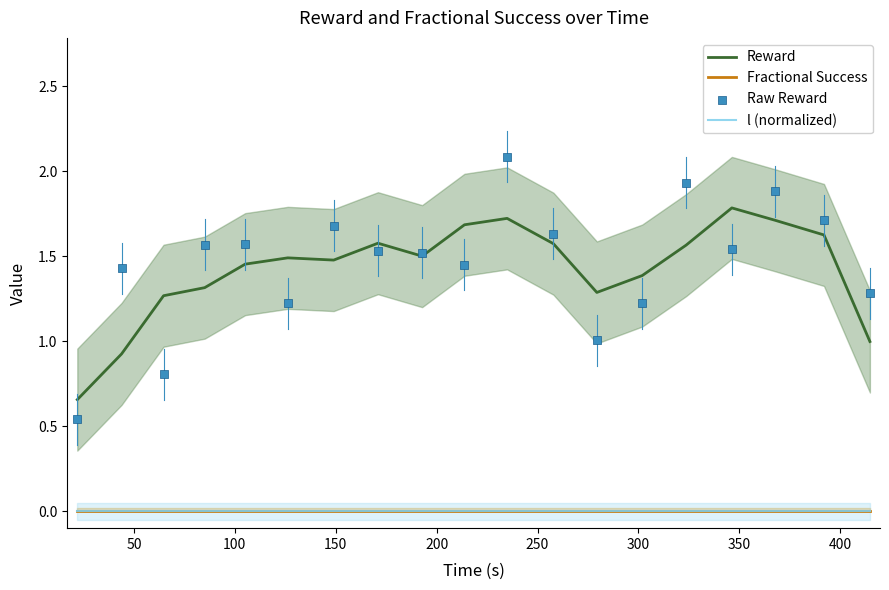

What are all the series names shown in the legend?

Reward, Fractional Success, l (normalized), Raw Reward